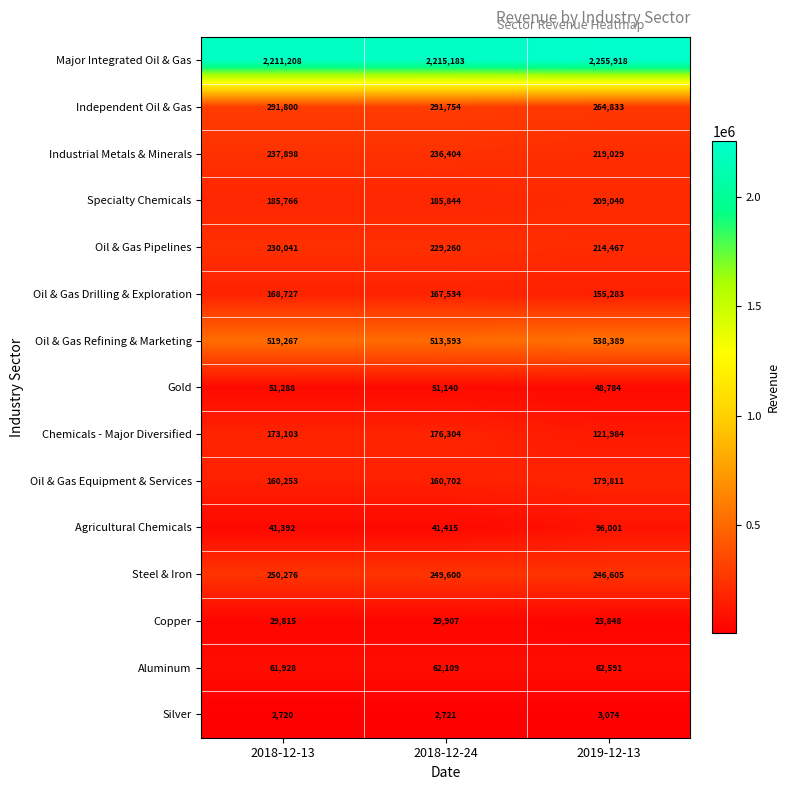

What value does the Specialty Chemicals series have at 2019-12-13, to the nearest 100?

209000